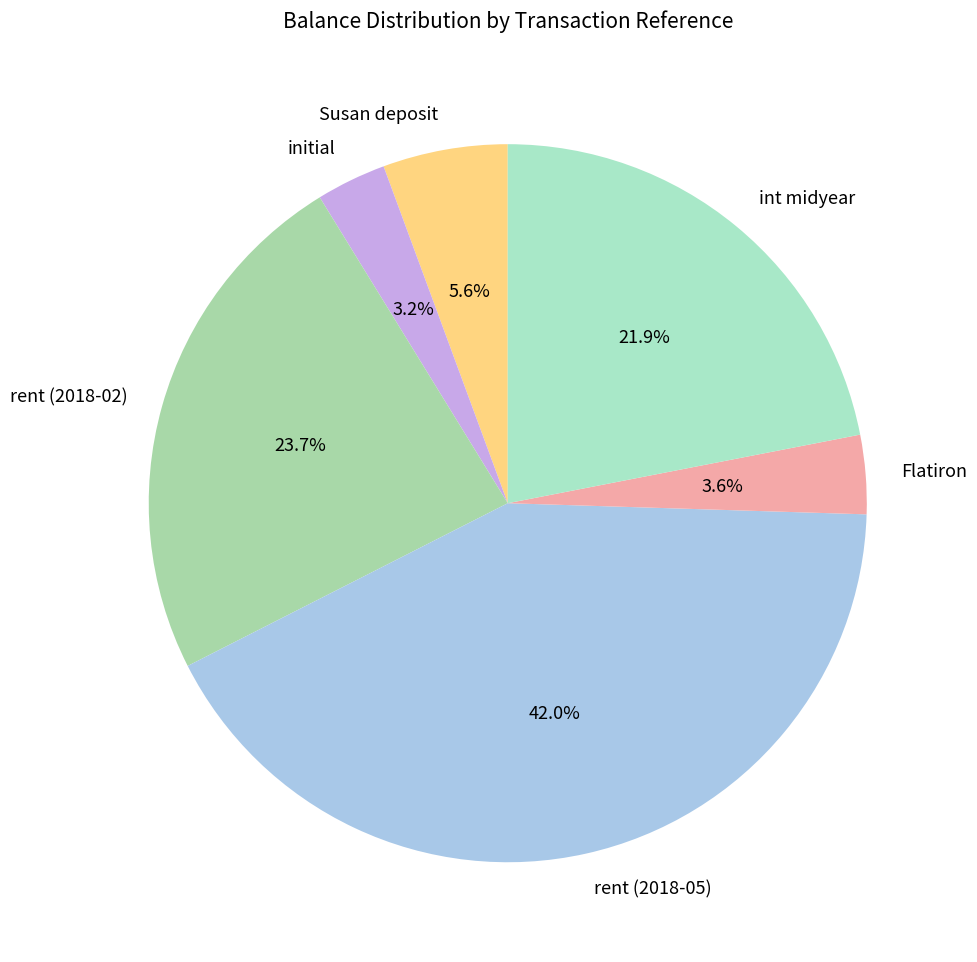

Approximately how many times larger is the value at int midyear compared to rent (2018-02)?

0.9